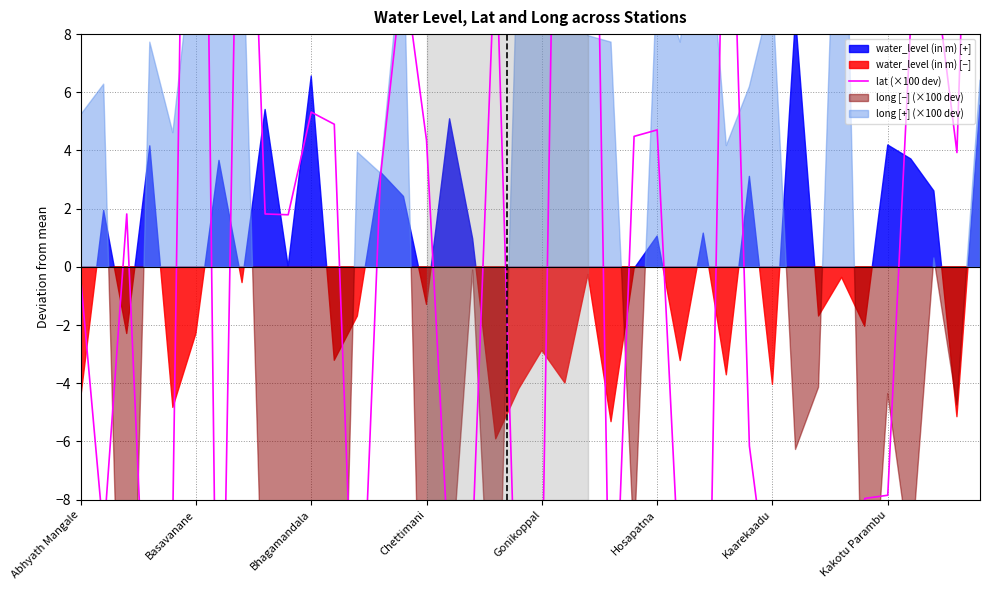

Reading right to left, transcribe all the data shown in this chart.

28.5	3.9	10.3	8.5	-7.8	-8.0	-34.2	-12.6	-11.0	-12.3	-6.2	20.2	-25.1	-11.3	4.7	4.5	-16.3	32.5	37.1	-11.8	-15.5	11.5	-9.3	-10.7	4.3	10.3	3.1	-16.7	4.9	5.3	1.8	1.8	23.8	-21.4	45.5	-8.4	-16.3	1.8	-9.3	-0.4